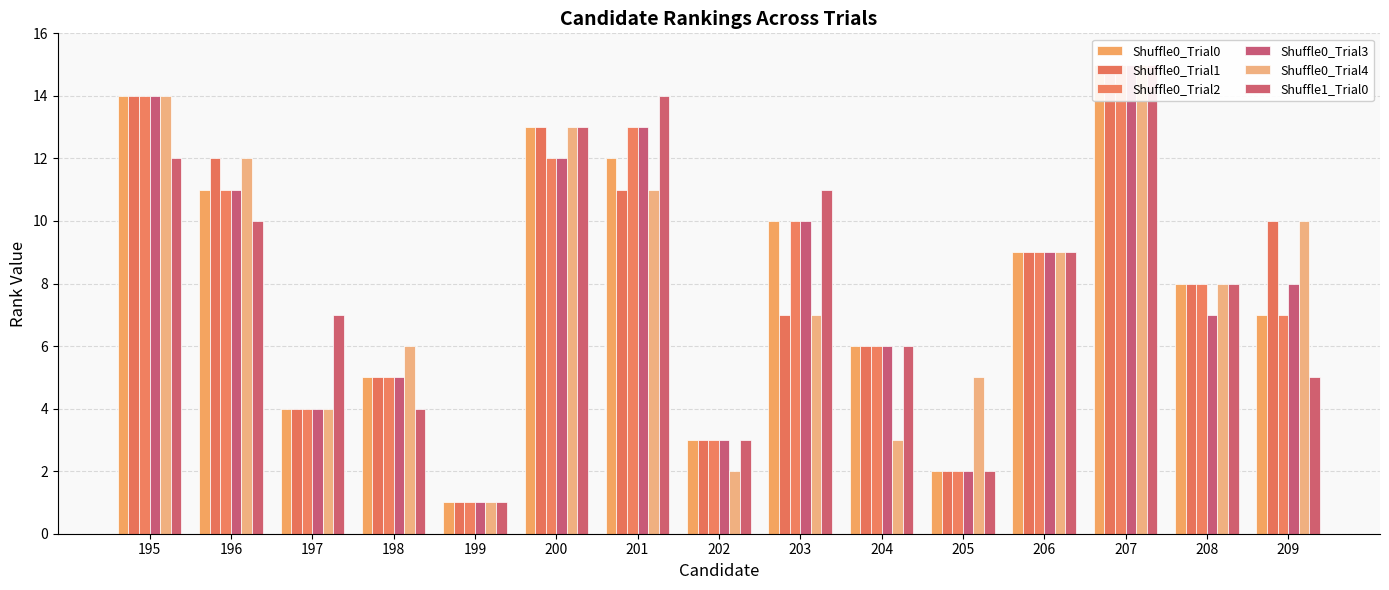

How many data points in Shuffle0_Trial2 are above 8?

7